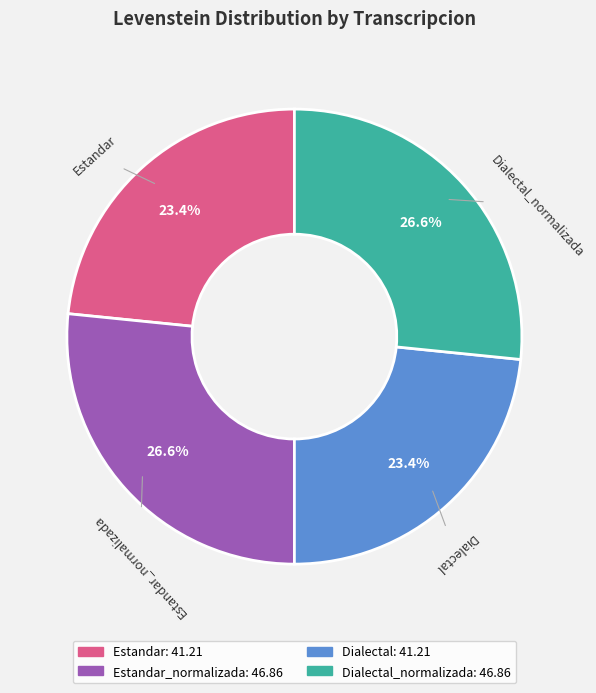

What is the total percentage of Estandar_normalizada and Dialectal_normalizada?

53.2%